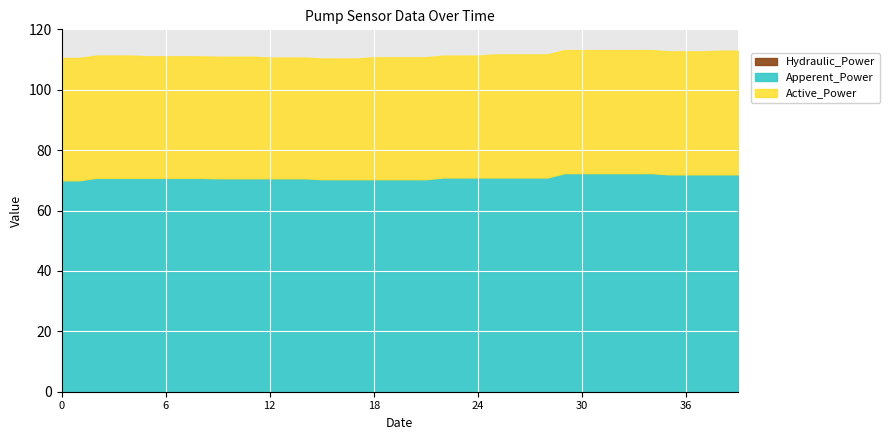

True or false: Hydraulic_Power has more than 2 points higher than both neighbors.

False